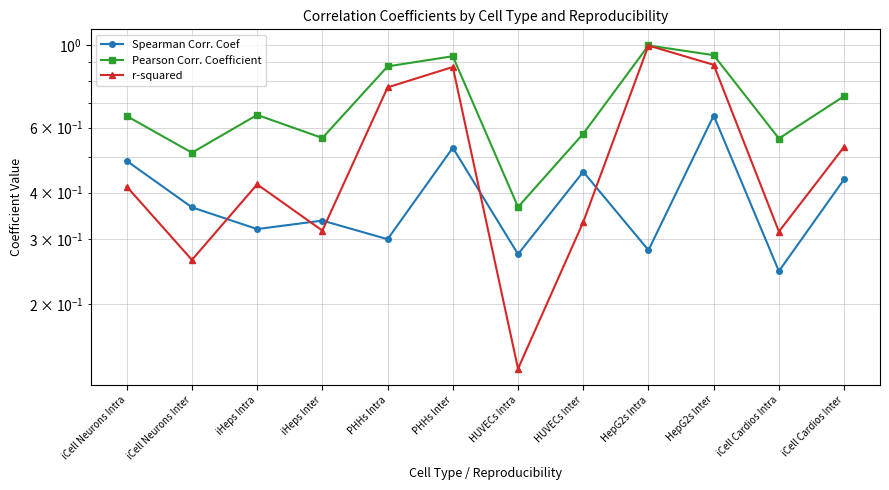

True or false: r-squared and Pearson Corr. Coefficient cross at least once.

False